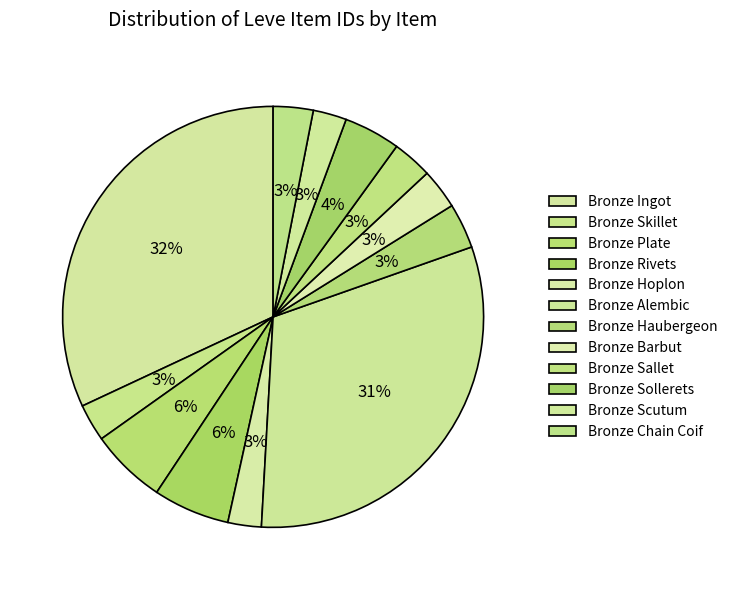

Does any single category account for the majority?

No